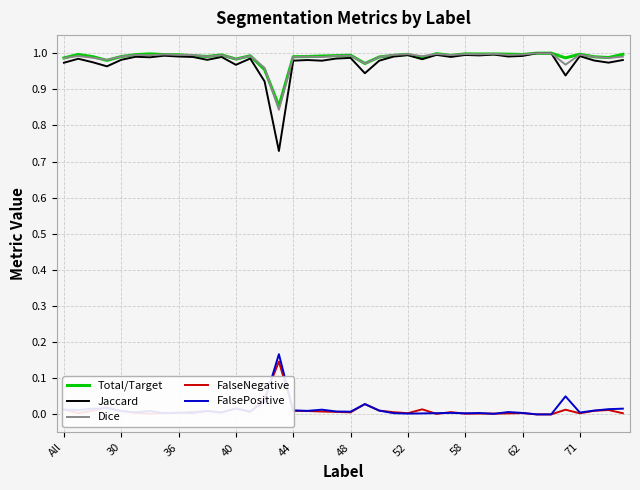

Which series has the largest range (max minus min)?

Jaccard